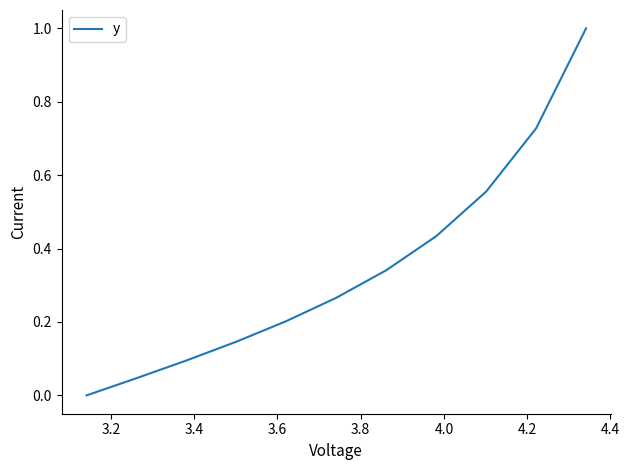

What is the difference between the maximum and minimum values?

1.0